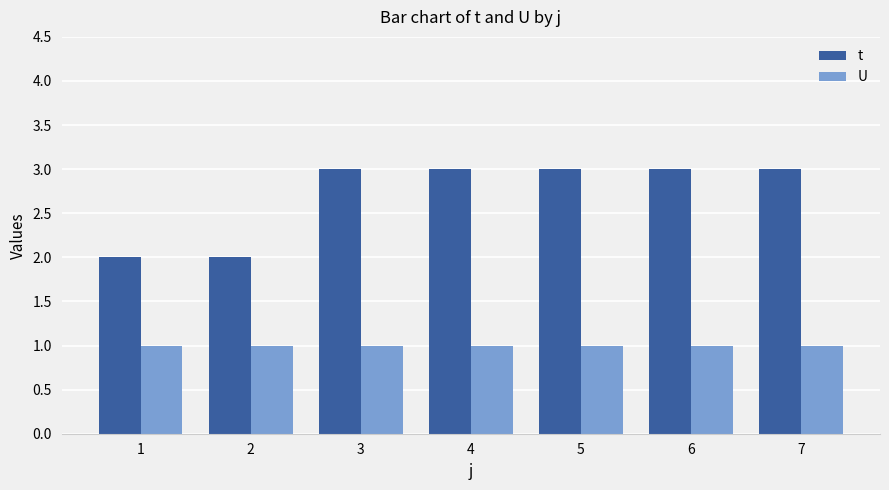

What is the spread (max minus min) of values at 3?

2